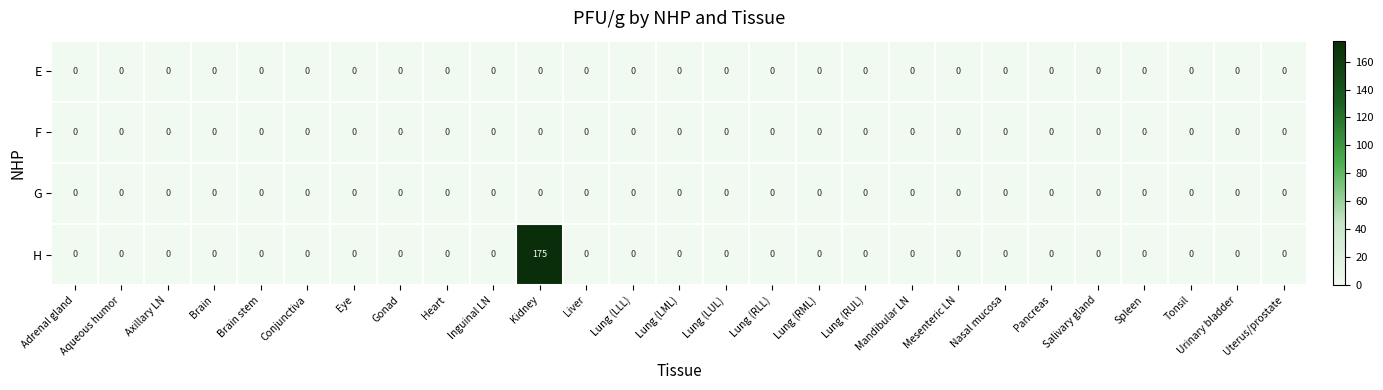

At how many categories does at least one series exceed 111?

1